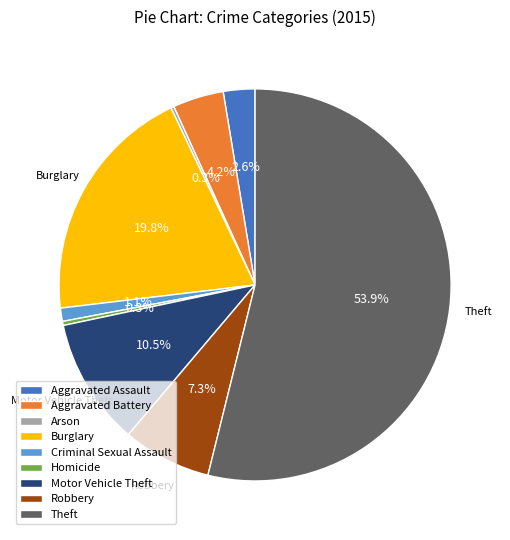

What is the ratio of the value at Aggravated Battery to the value at Aggravated Assault?

1.6